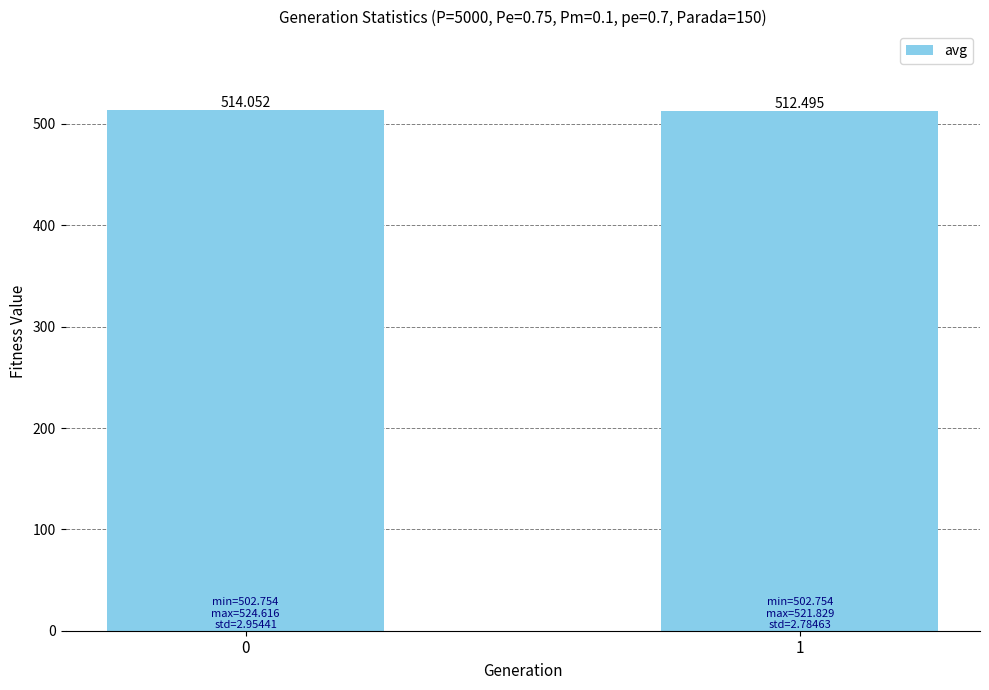

At which category does the chart reach its minimum across all series?

1